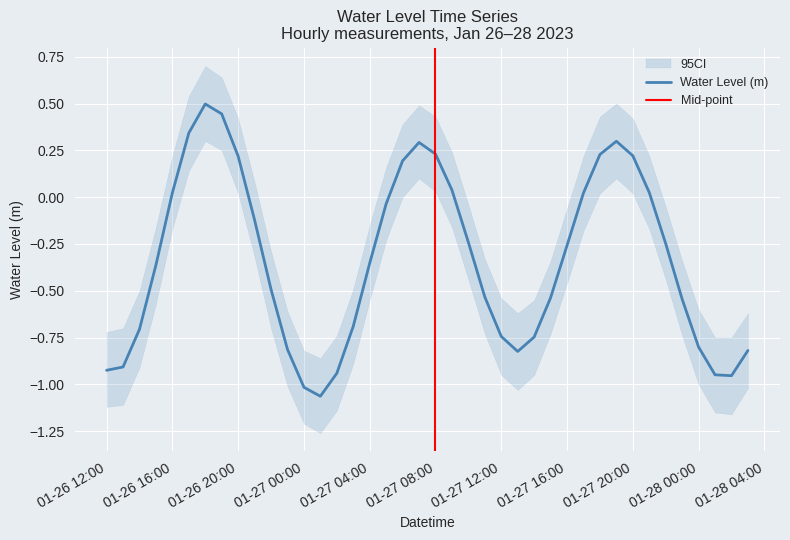

Where does the data first go above 0?

01-26 16:00